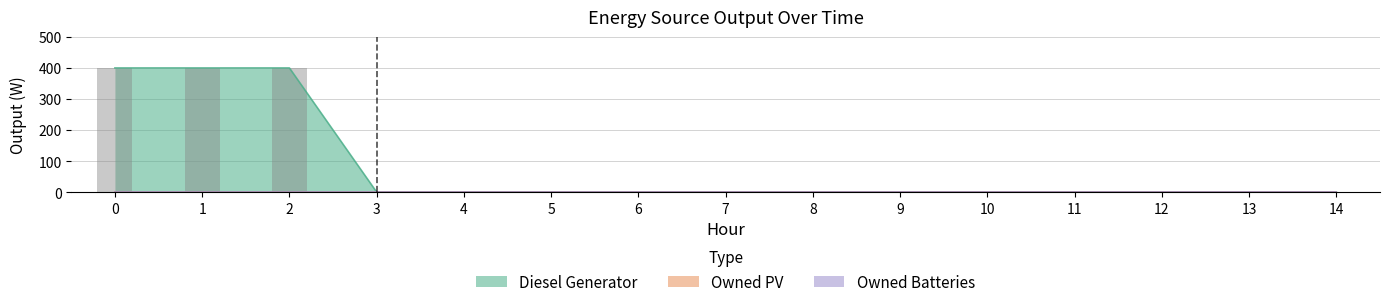

Between 5 and 13, which series saw the biggest shift?

Diesel Generator